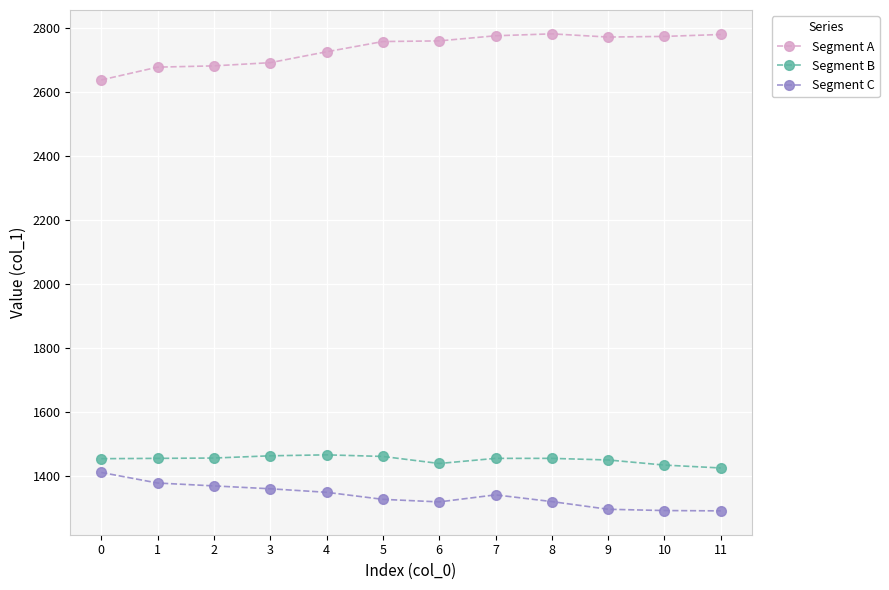

What value does the Segment C series have at 1, to the nearest 10?

1380